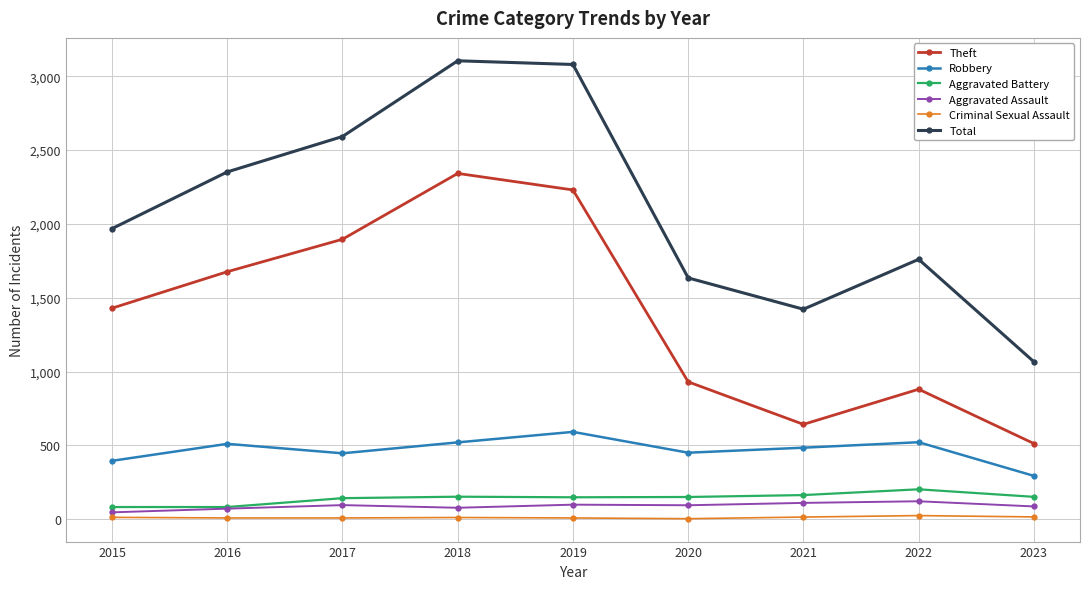

How many interior local valleys does the Total series have?

1